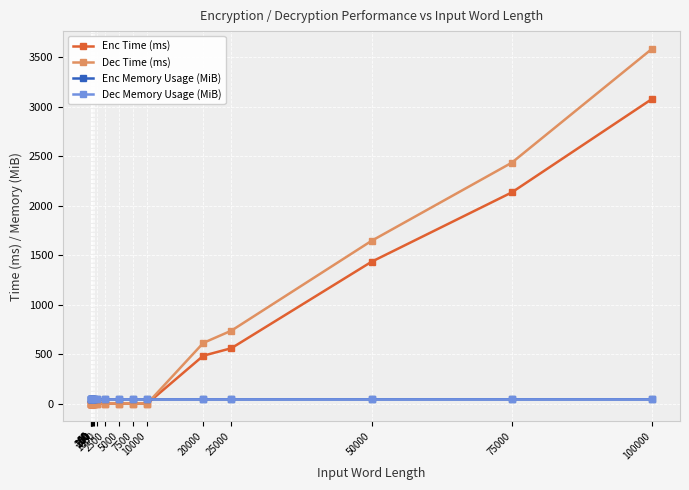

Which series has the widest spread of values?

Dec Time (ms)